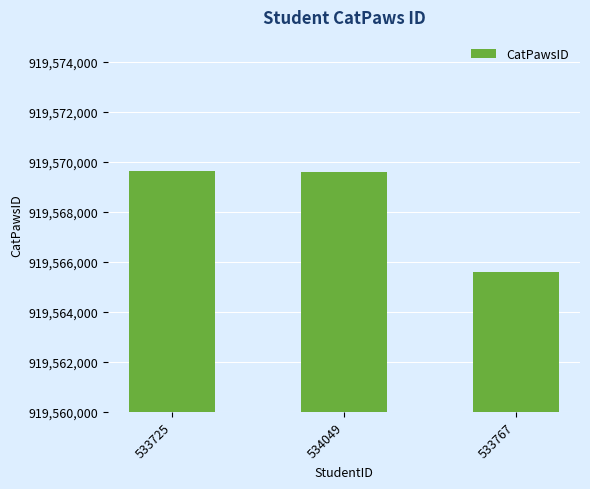

What is the greatest value displayed?

919569651